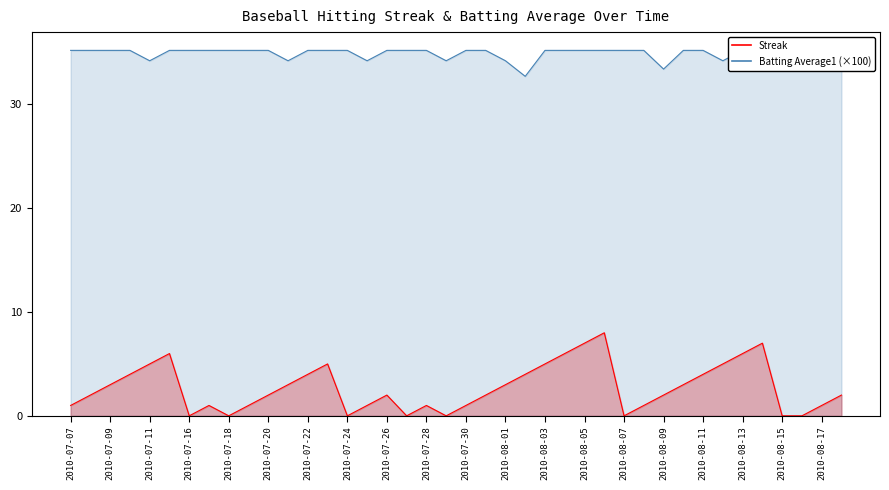

What is the total value across all series at 2010-07-28?

36.2